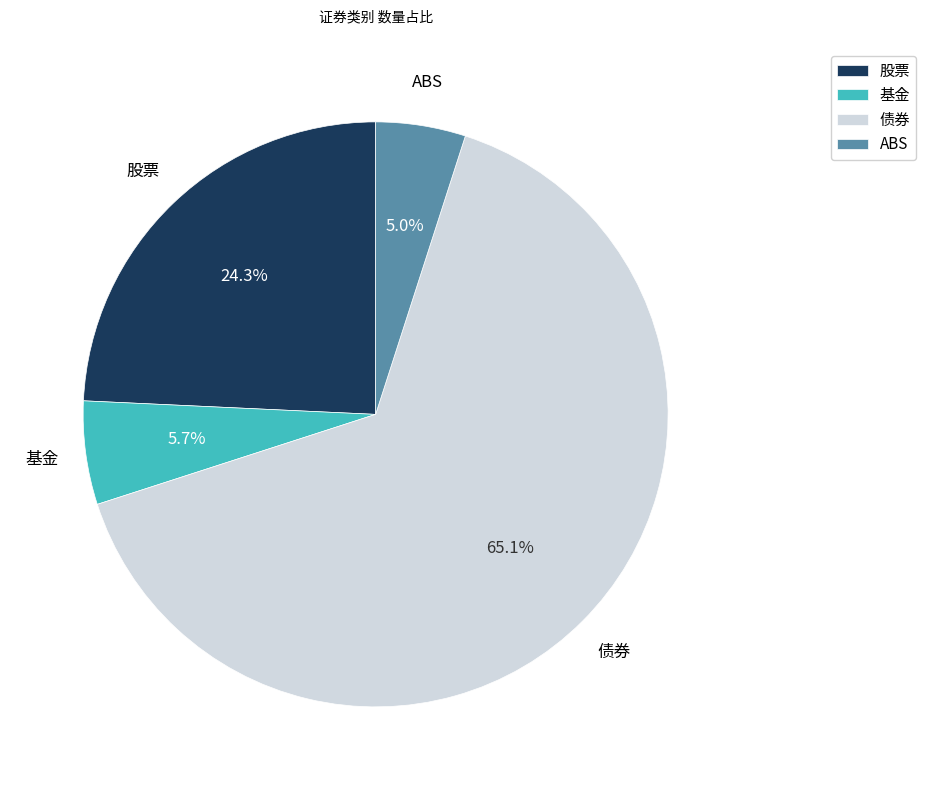

Rank the categories by value from highest to lowest.

债券, 股票, 基金, ABS